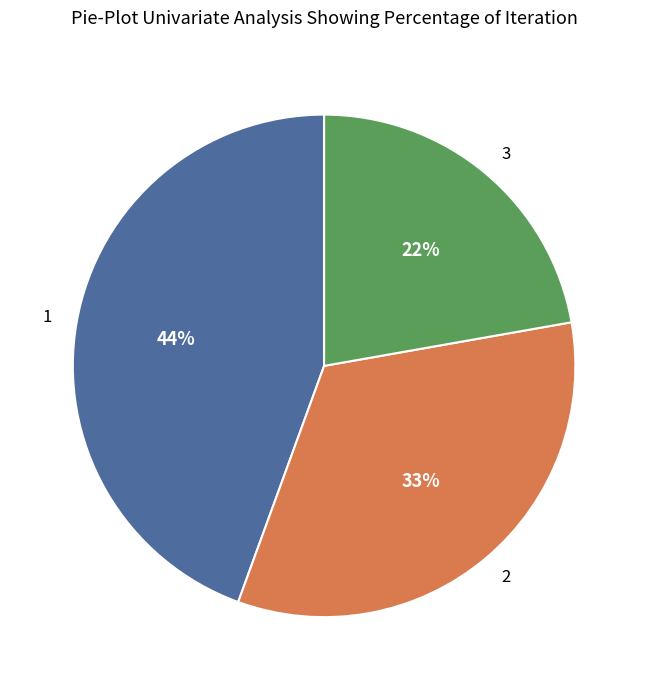

Is there any slice that represents more than half of the pie?

No